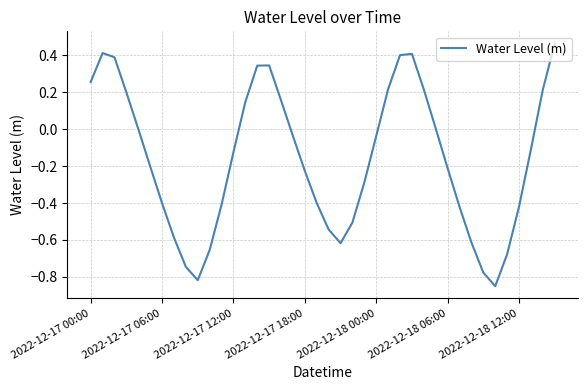

How many lines are shown in the chart?

1